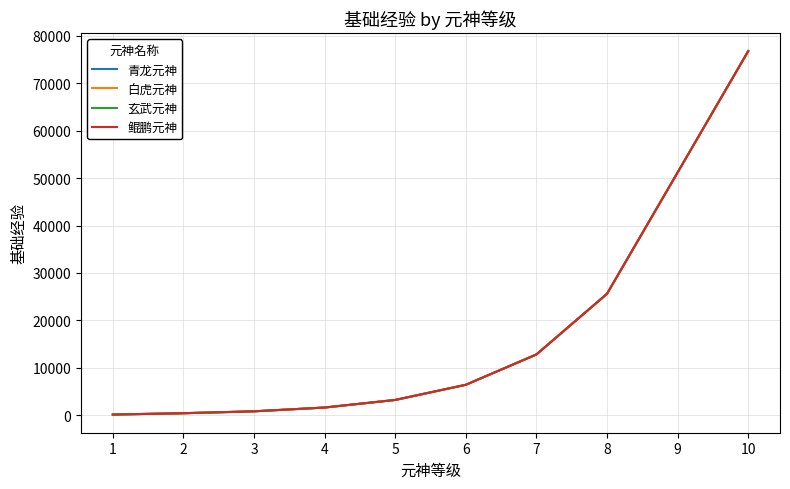

Is this an area chart (filled region under the line)?

No